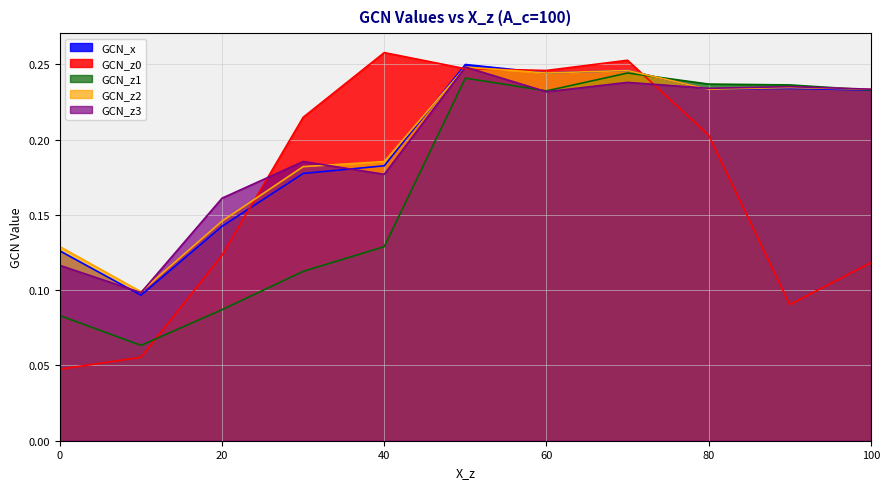

What is the total value across all series at 40?

0.9